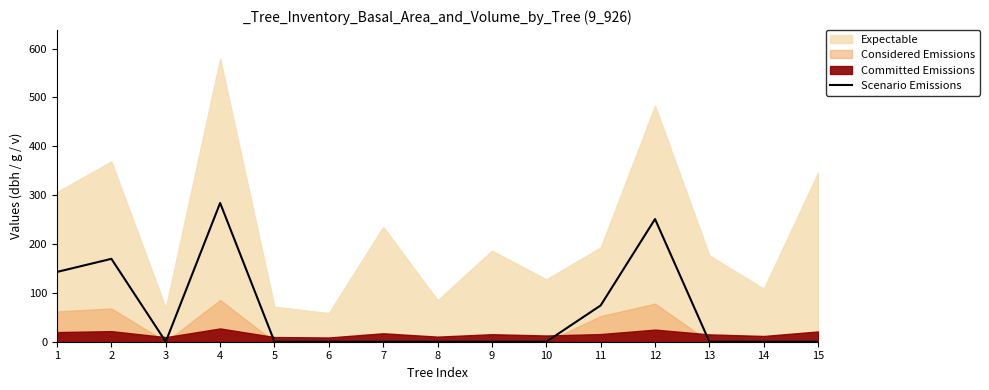

Which has a higher value, 3 or 11?

11